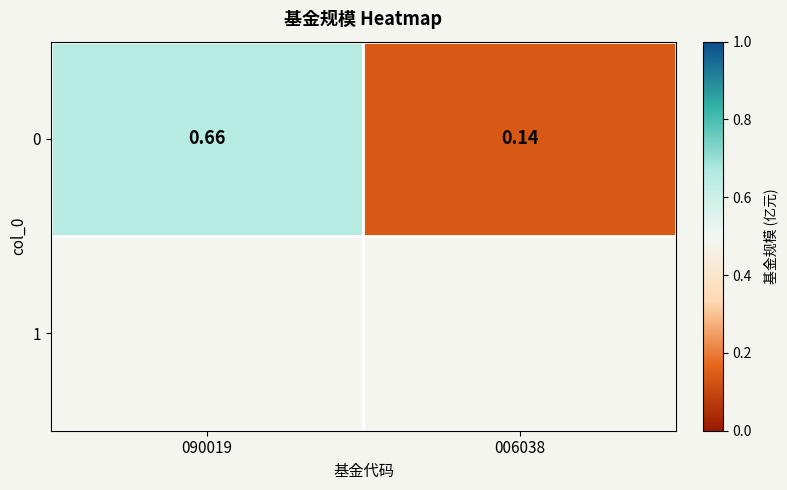

What is the greatest value displayed?

0.7